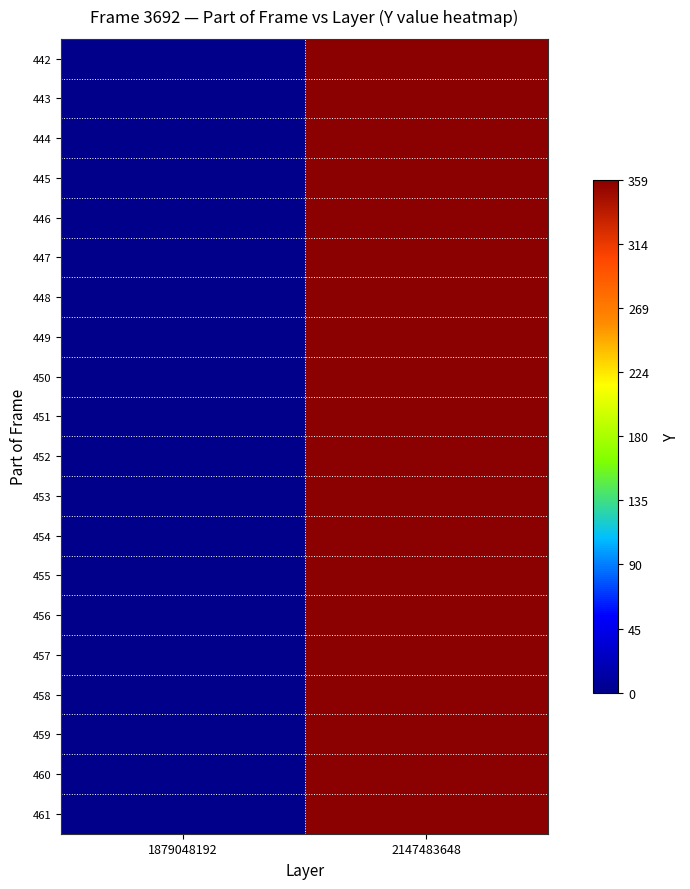

At how many categories does at least one series exceed 270?

1